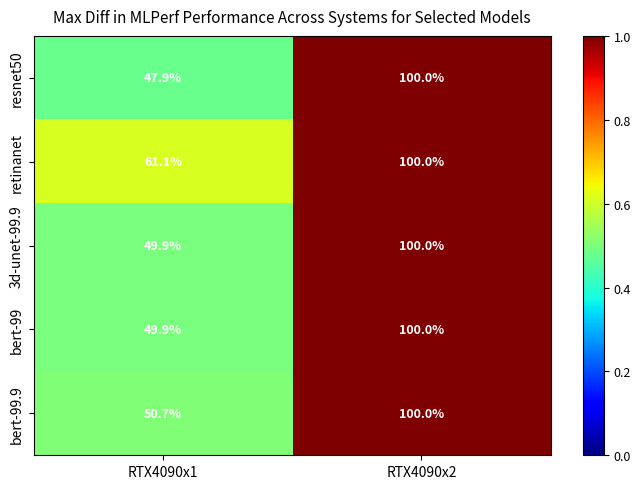

List the labels in order of bert-99.9 value, smallest first.

RTX4090x1, RTX4090x2